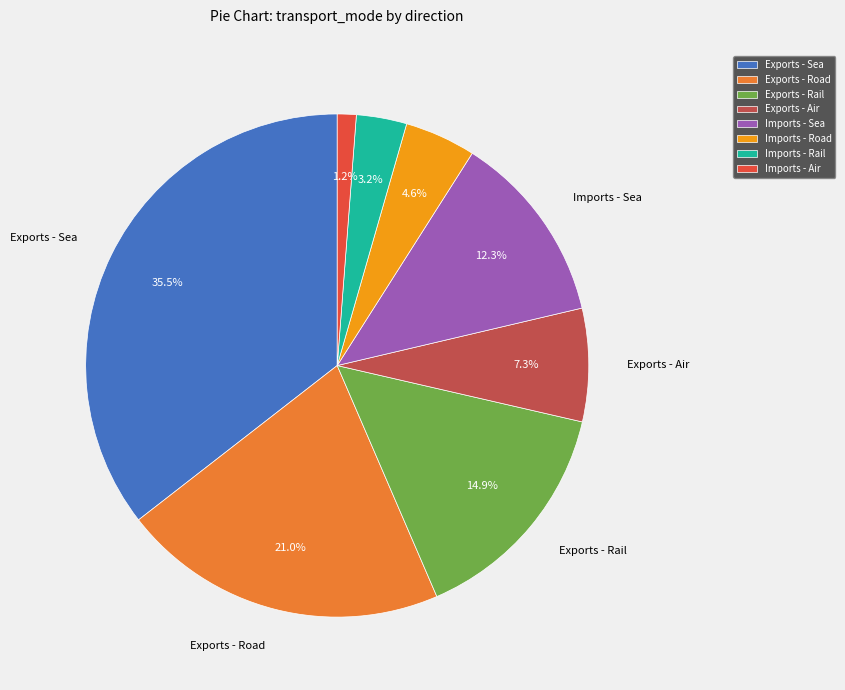

Is Imports - Road the majority of the pie?

No